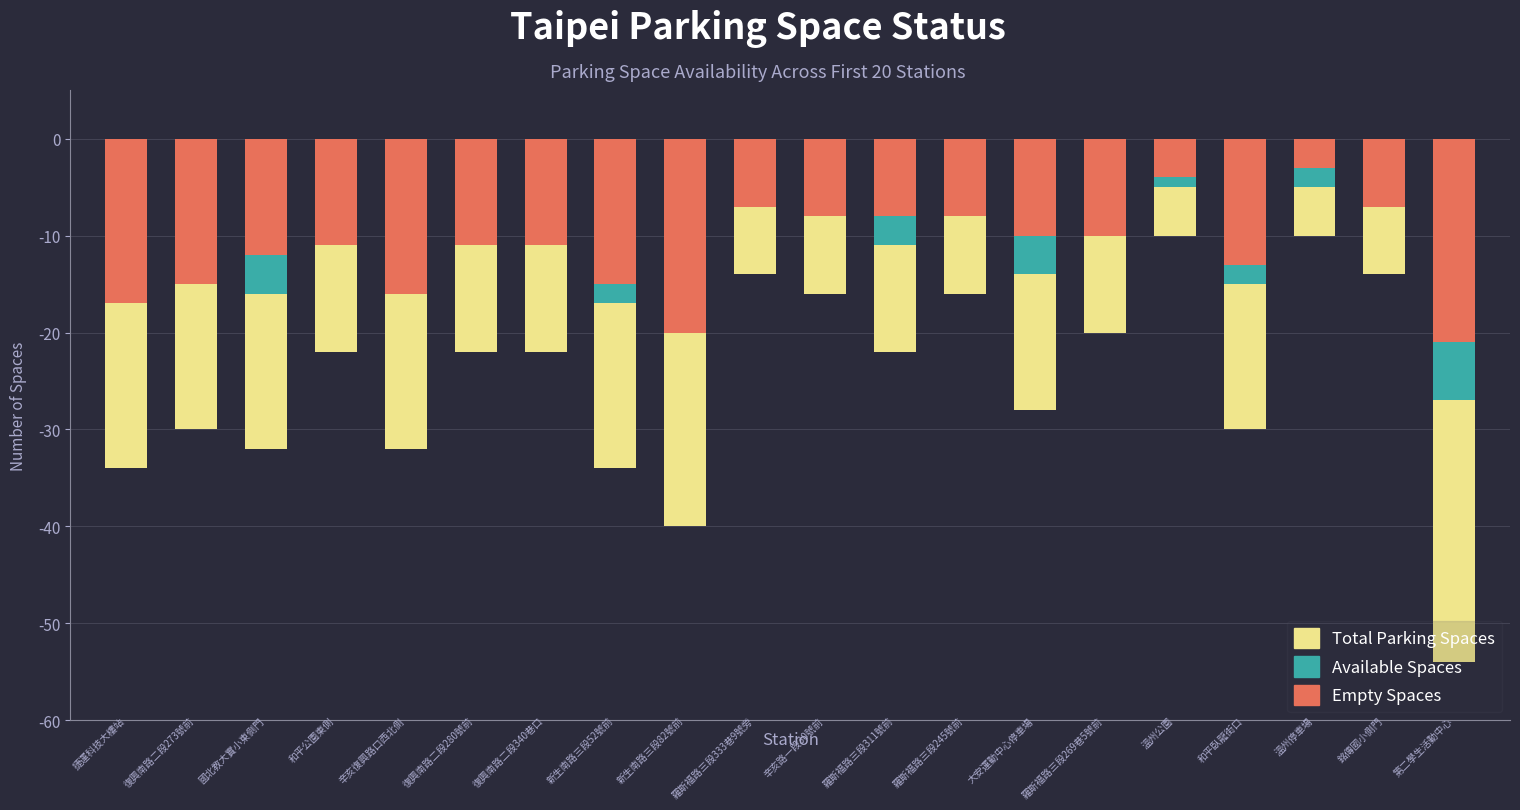

Is the value of Available Spaces at 17 greater than the value of Empty Spaces at 15?

Yes